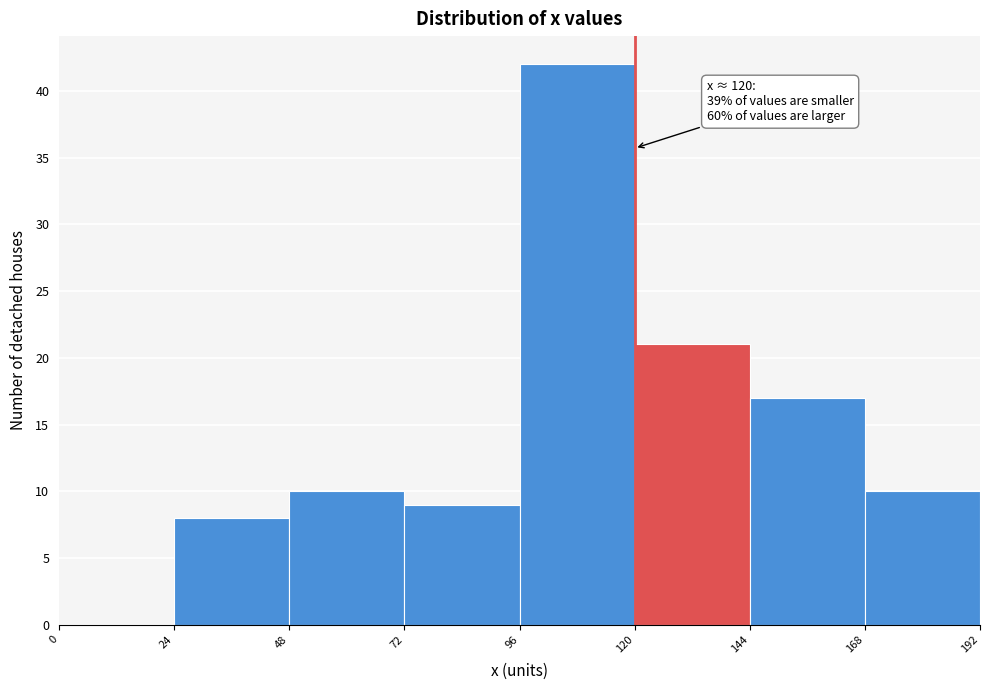

Over which range of the x-axis is the bar tallest?

96 to 120